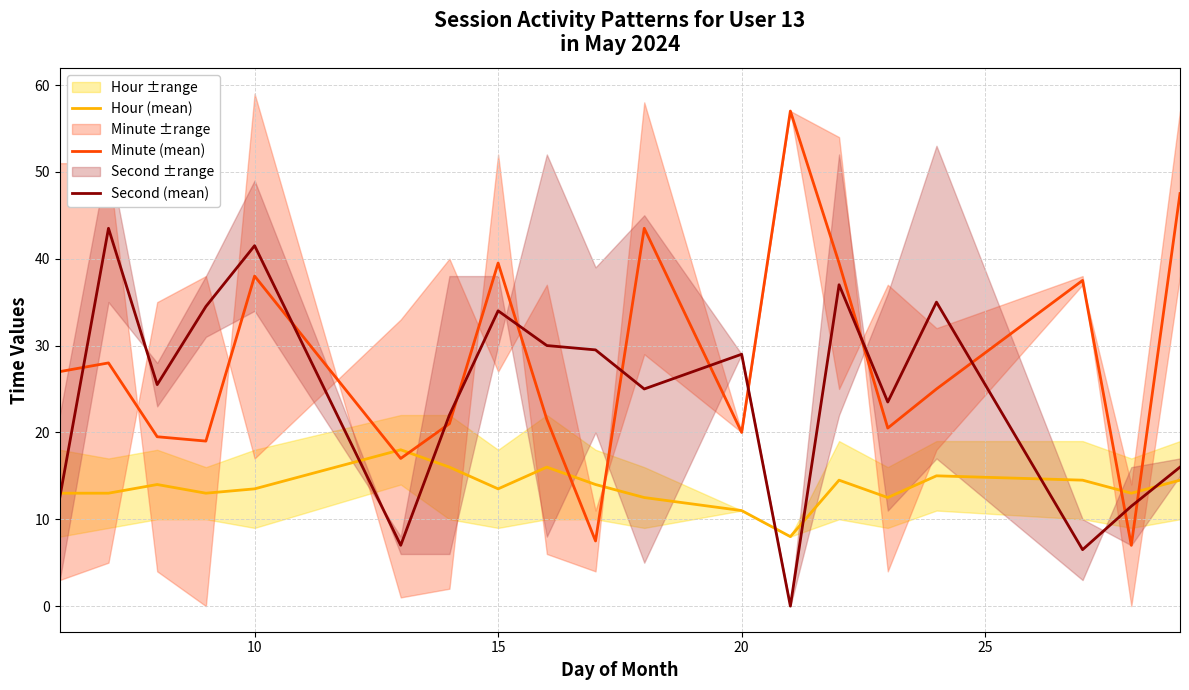

How many interior local valleys does the Minute (mean) series have?

6